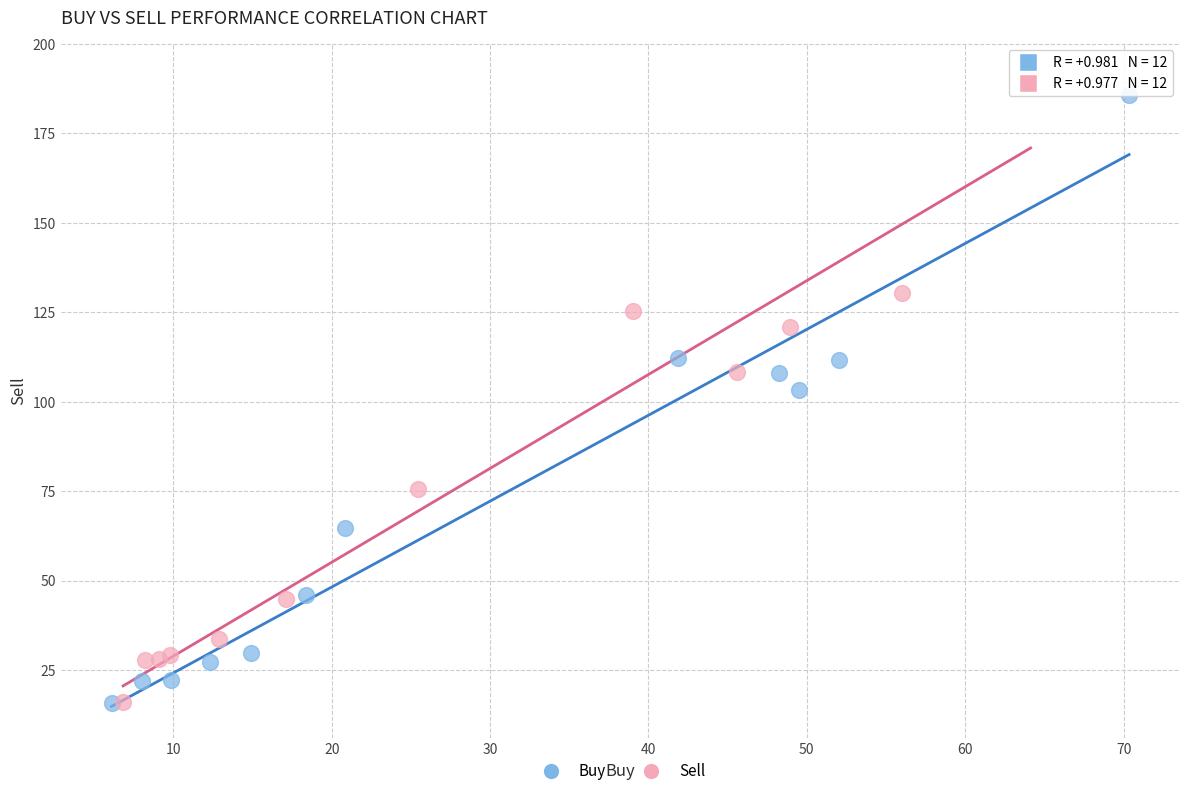

Which series has the largest Y range (max minus min)?

Sell